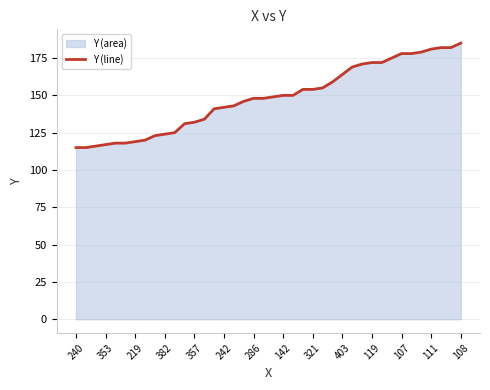

Between 403 and 107, which is larger?

107